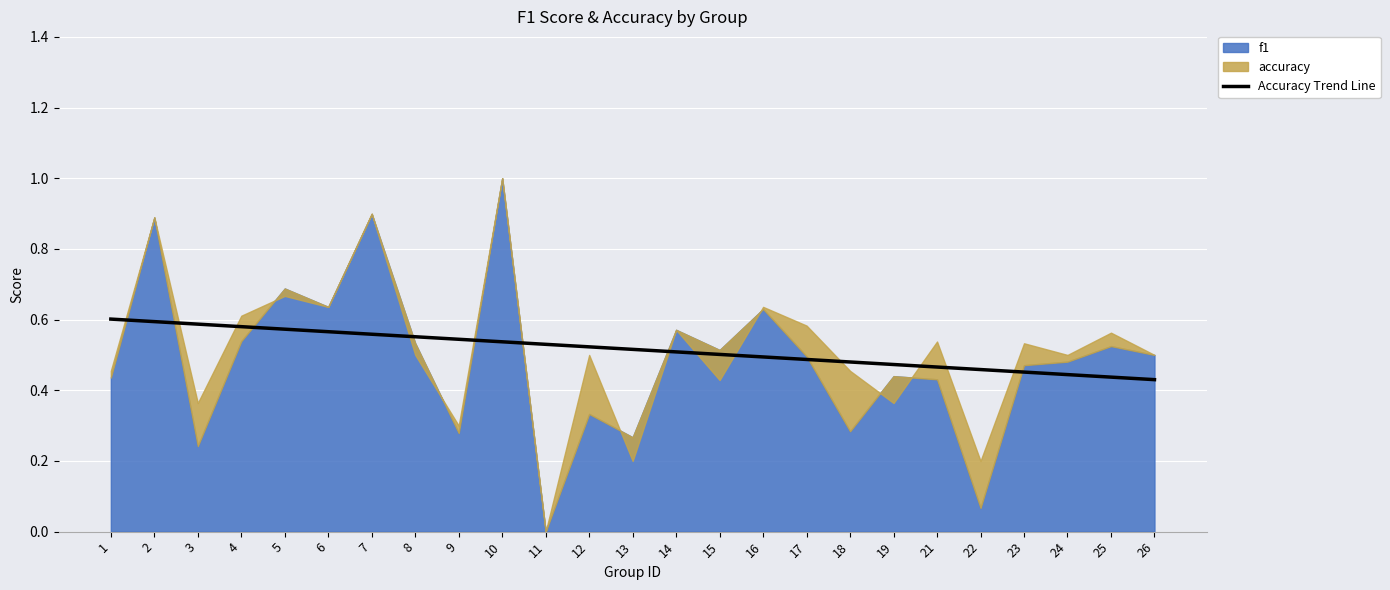

Is it true that Accuracy Trend Line equals 0.9 at 2?

False